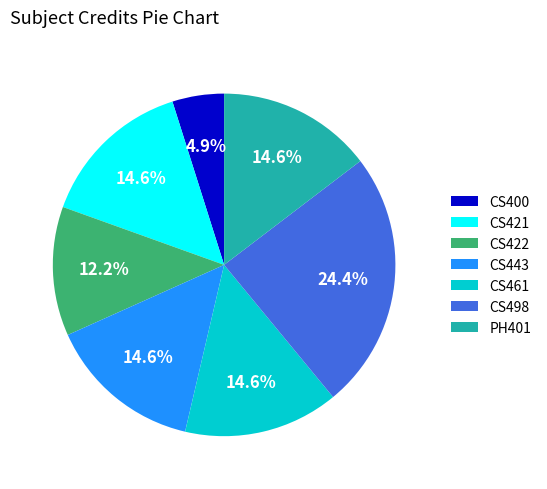

How many slices are in this pie chart?

7